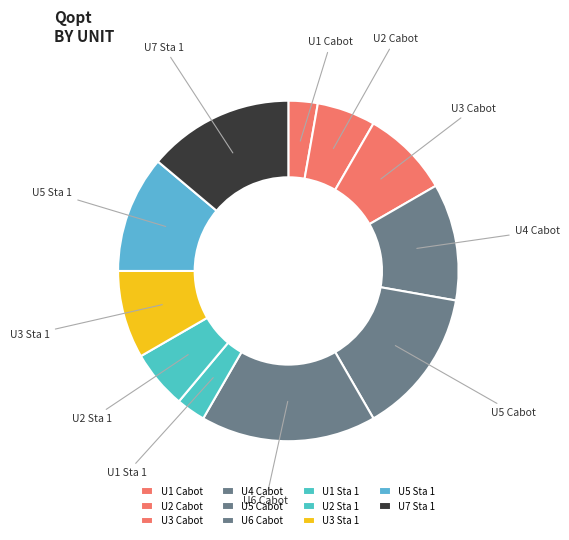

Is it true that U3 Sta 1 is 1% of the pie?

False